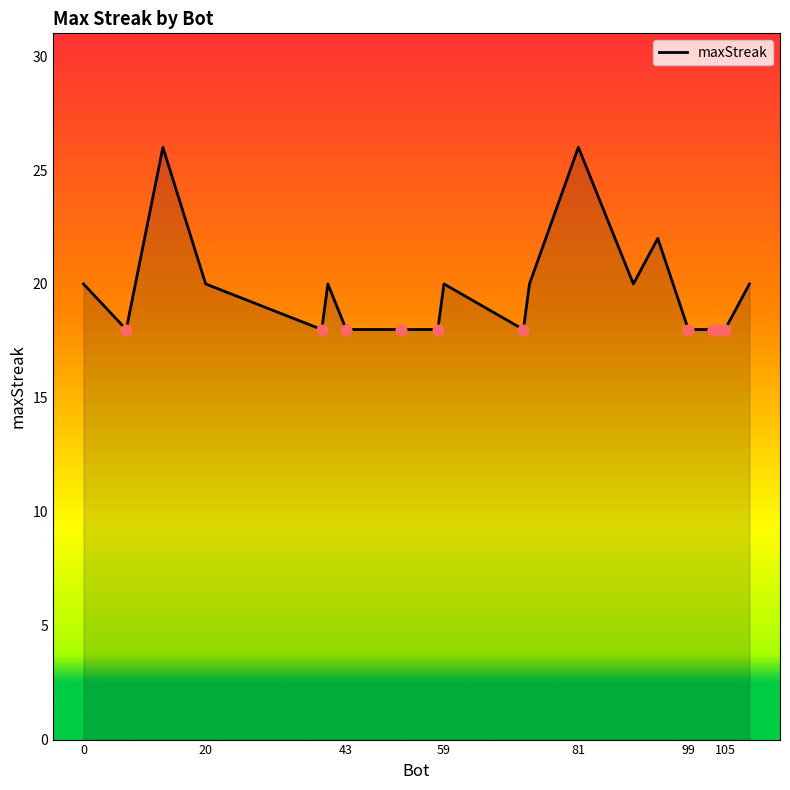

What is the difference between the maximum and minimum values?

8